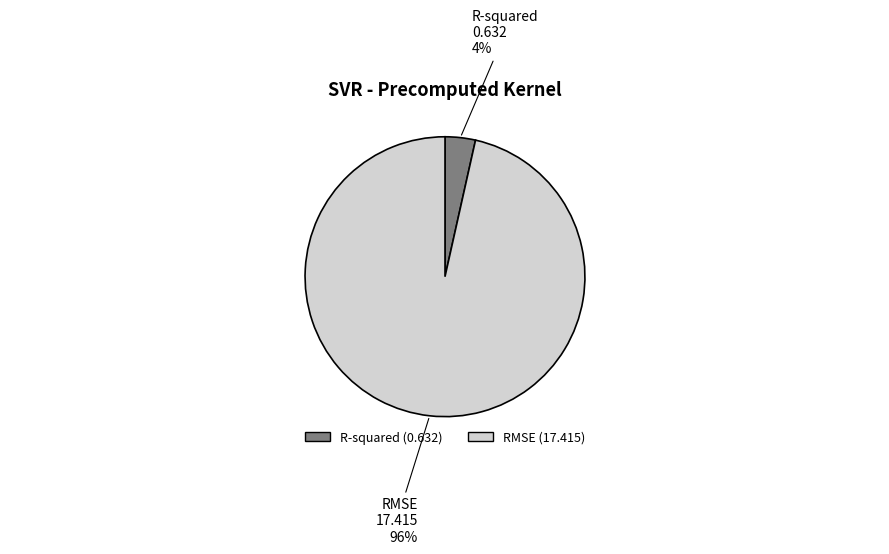

Rank the categories by value from lowest to highest.

R-squared, RMSE